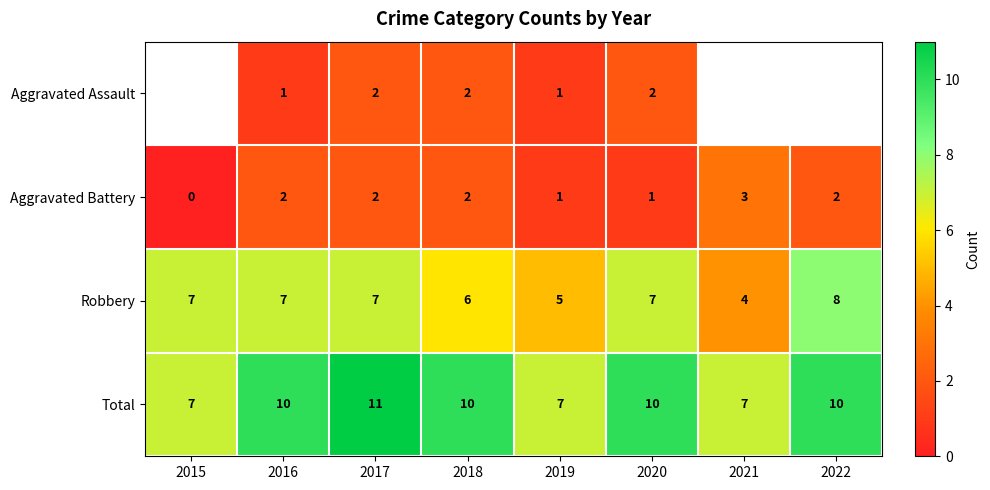

The value of Aggravated Battery at 2020 is 1.5. True or false?

False